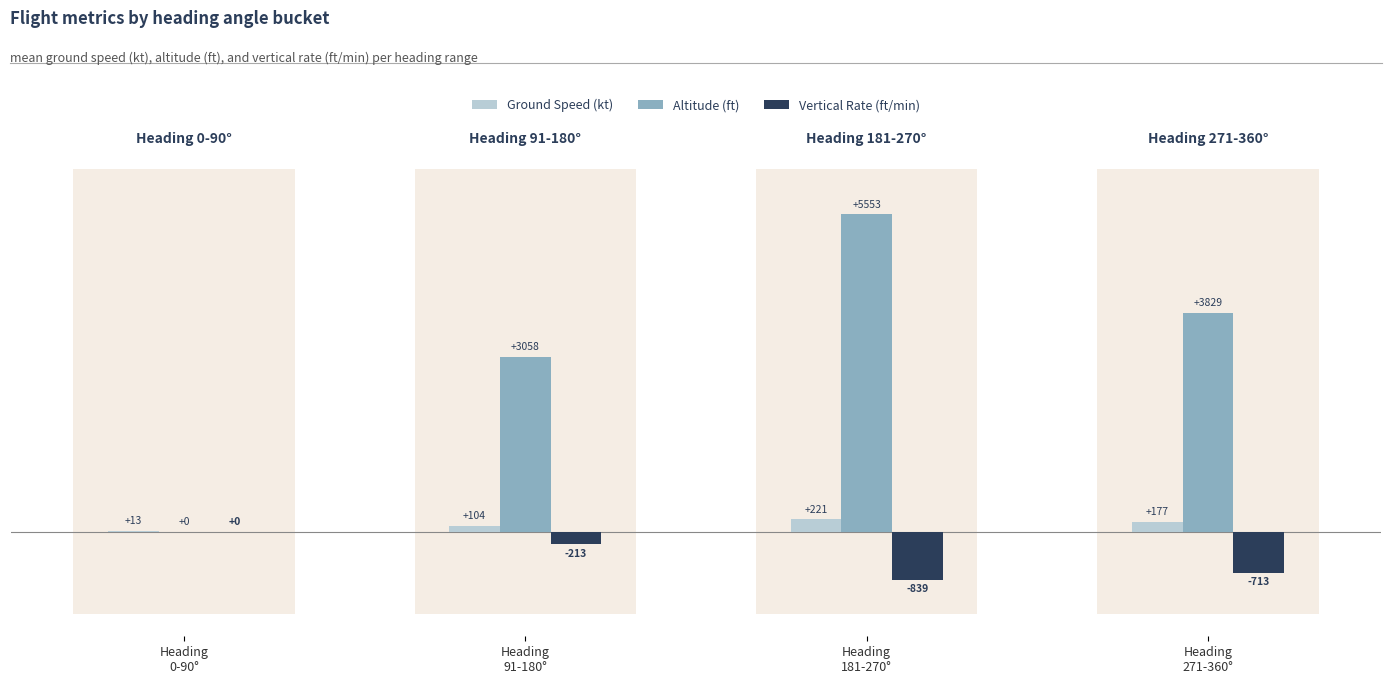

Which series has the largest total across all categories?

Altitude (ft)